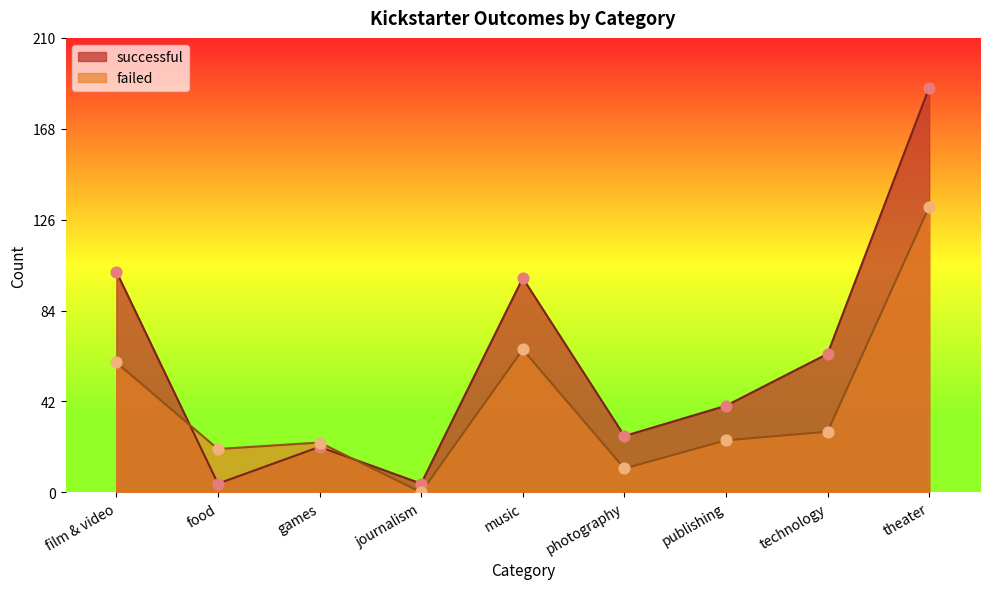

At which category is the sum across all series the highest?

theater